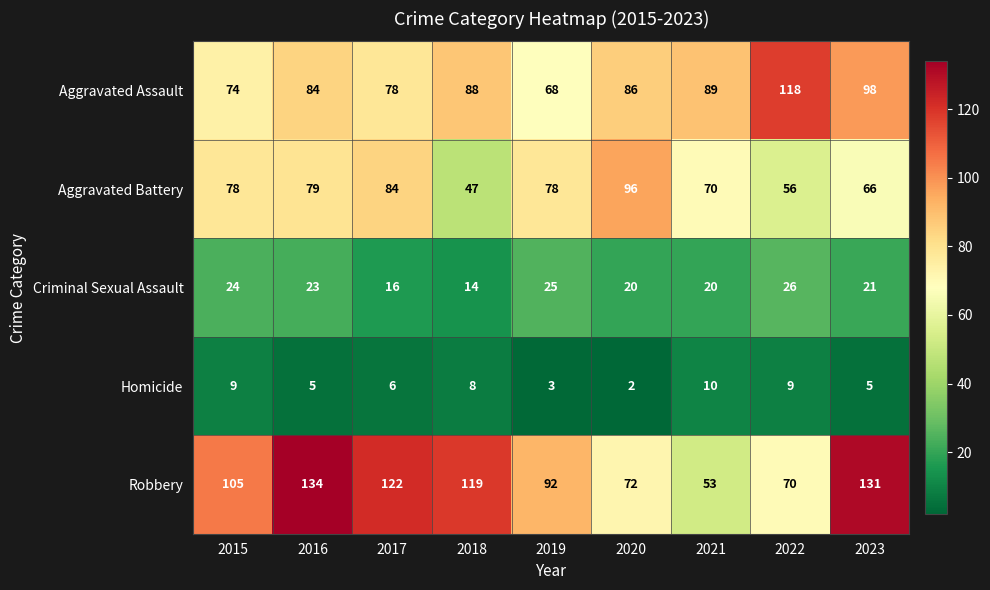

At which label does Criminal Sexual Assault first exceed 21?

2015